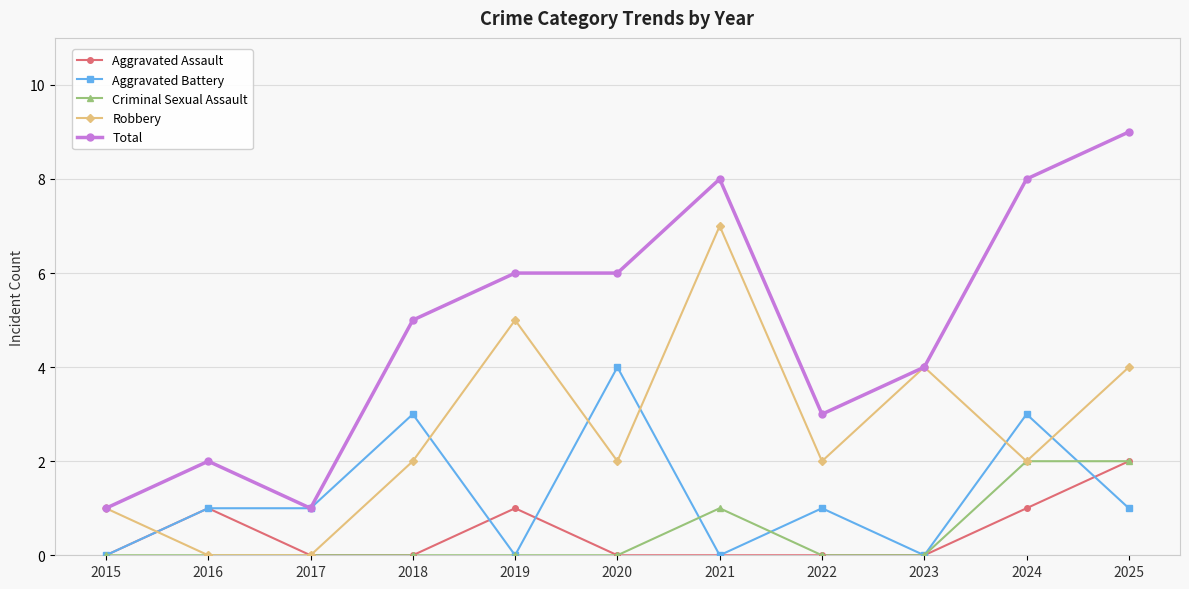

Count the number of data series in this chart.

5